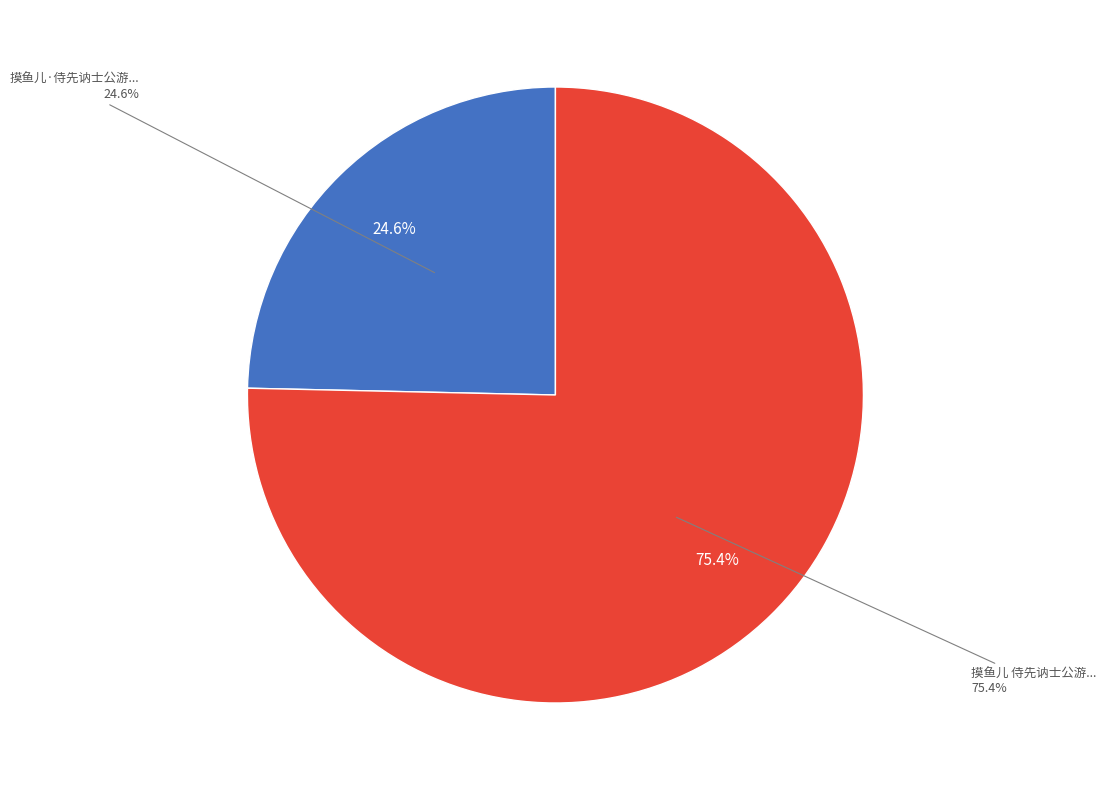

Rank the categories by value from highest to lowest.

摸鱼儿 侍先讷士公游邓尉，宿圣恩寺，与陈子清合拓邾公牼钟, 摸鱼儿·侍先讷士公游邓尉，宿圣恩寺，与陈子清合拓邾公牼钟